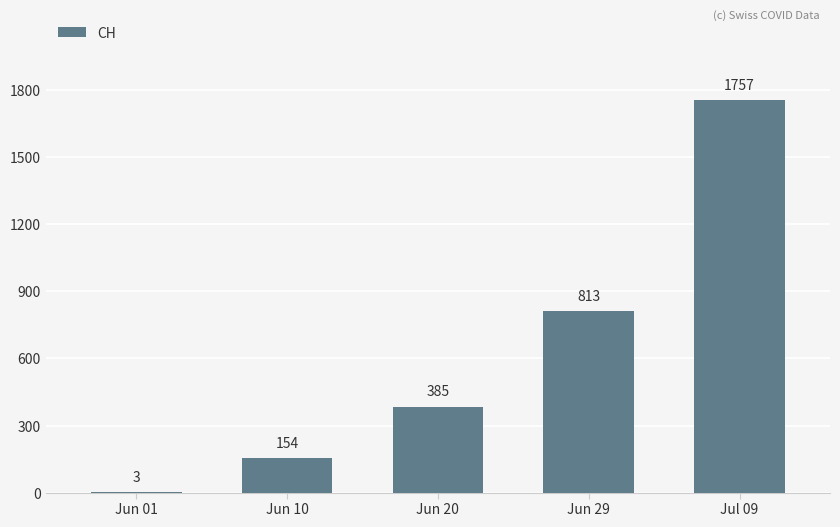

Count the number of categories in the chart.

5